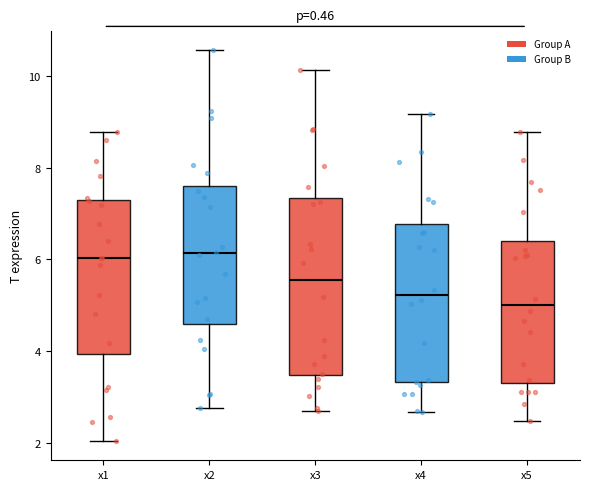

Reading left to right, read every box against the y-axis: the position of its median line, the range the box covers, and the ends of its whiskers. The values are not printed on the chart, so give them approximately, as read against the axis.

x1: median 6.0, box 4.0 to 7.2, whiskers 2.0 to 8.8
x2: median 6.2, box 4.6 to 7.6, whiskers 2.8 to 10.6
x3: median 5.6, box 3.4 to 7.4, whiskers 2.6 to 10.2
x4: median 5.2, box 3.4 to 6.8, whiskers 2.6 to 9.2
x5: median 5.0, box 3.4 to 6.4, whiskers 2.4 to 8.8